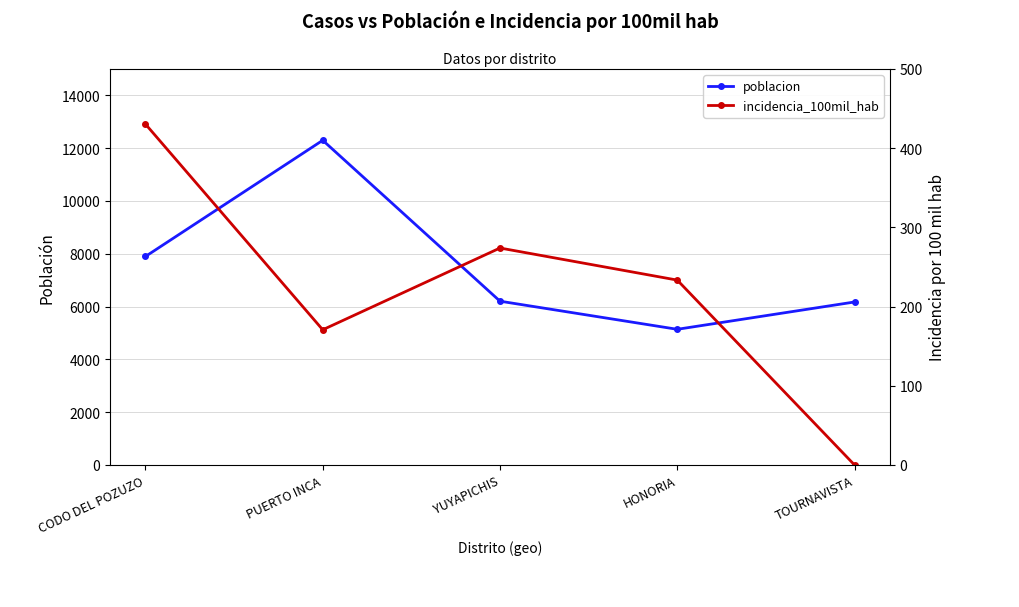

How many lines are shown in the chart?

2